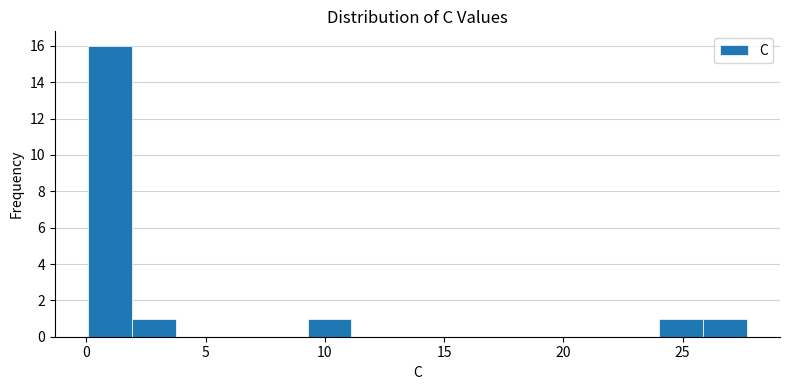

Around what value on the x-axis is the tallest bar? Give the approximate position of its centre, as read against the axis.

1.0